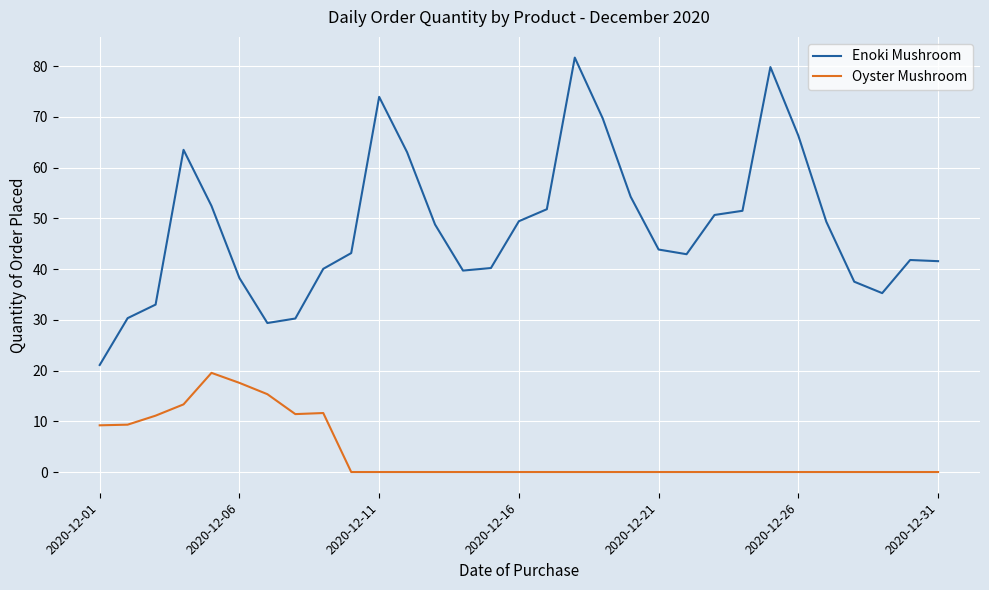

Which series has the largest total across all categories?

Enoki Mushroom